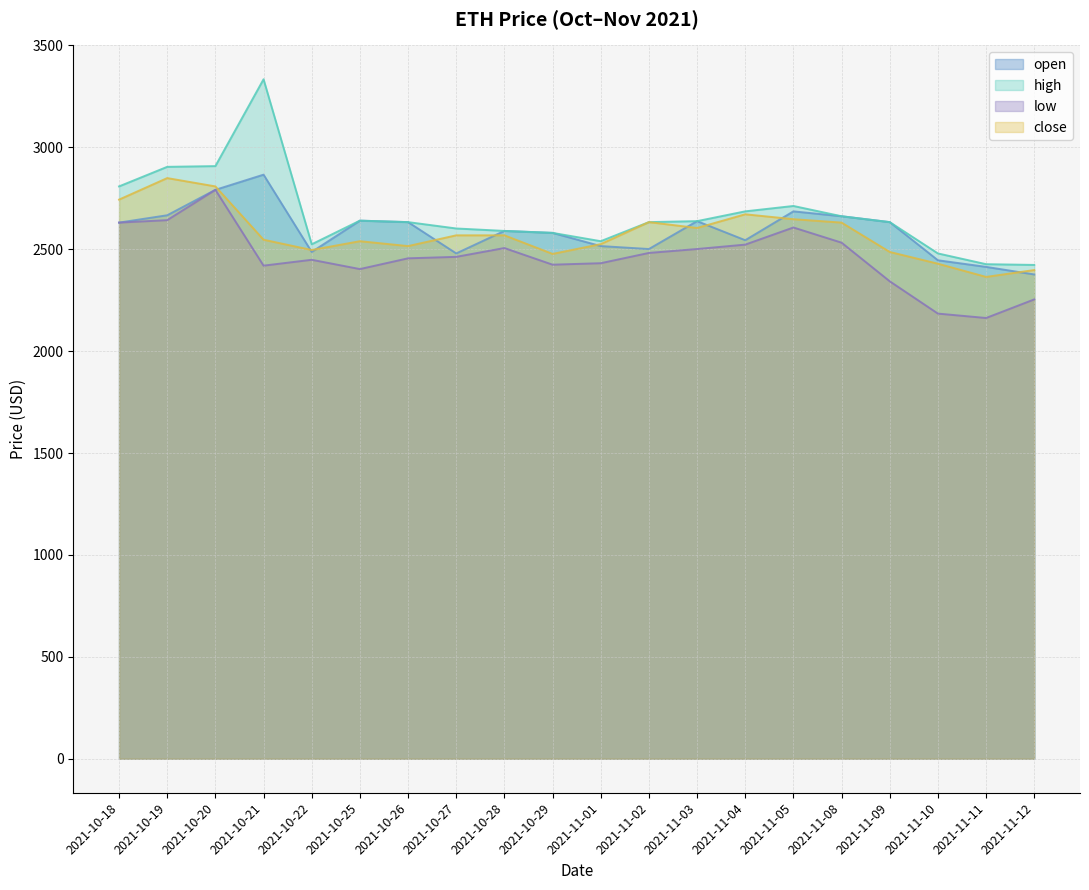

True or false: high and close intersect in this chart.

False